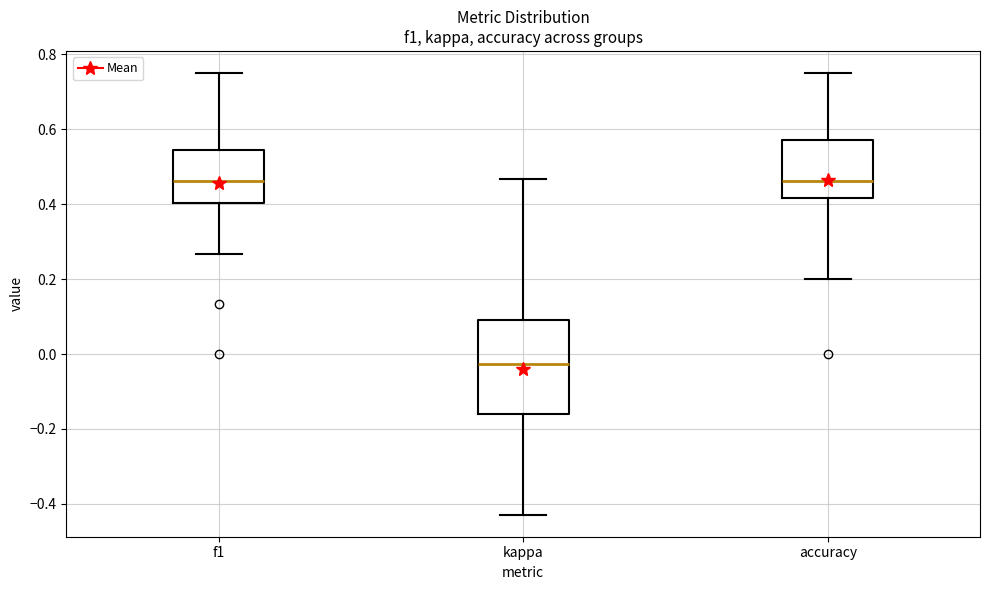

Which box has the lowest median line?

kappa